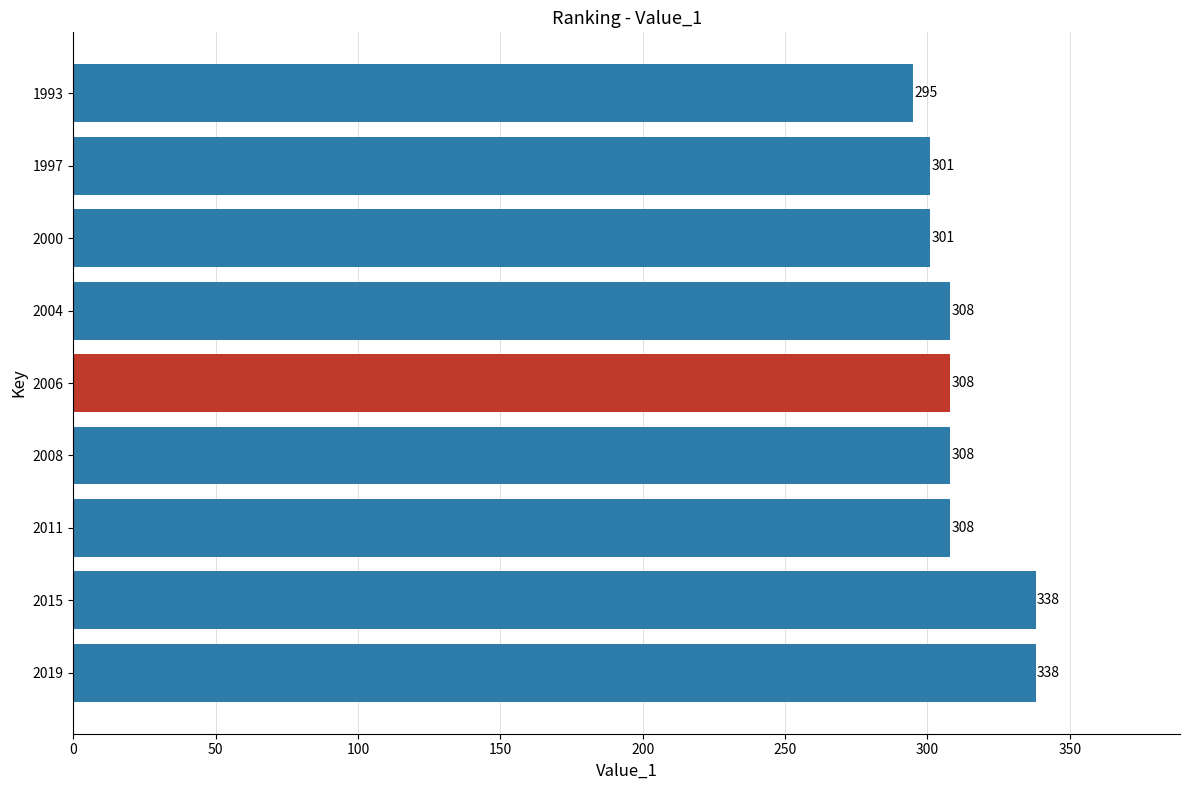

What is the minimum value shown in the chart?

295